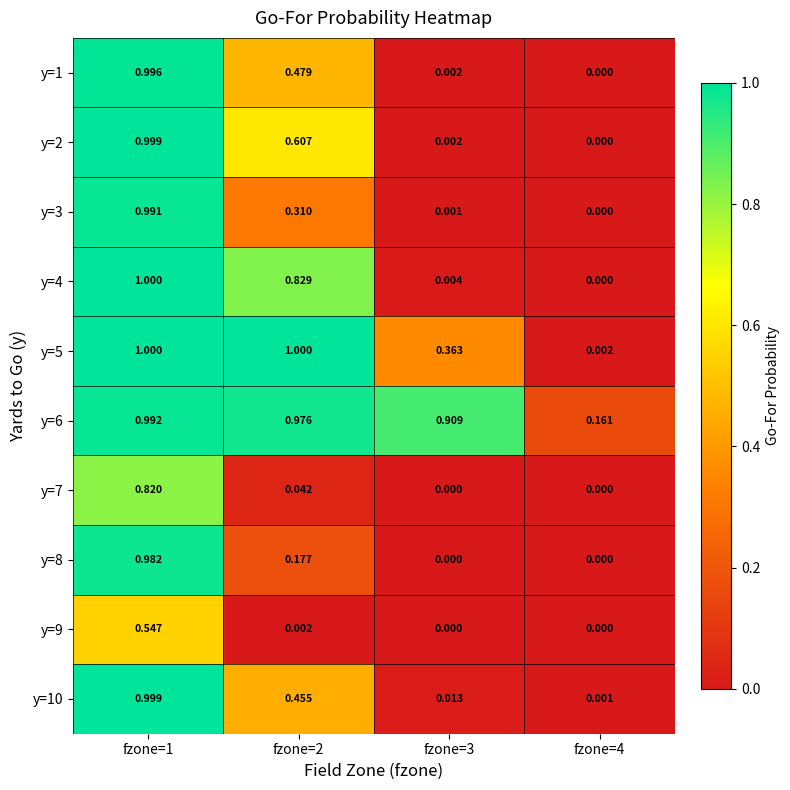

Is the value of y=10 at fzone=4 greater than the value of y=1 at fzone=2?

No